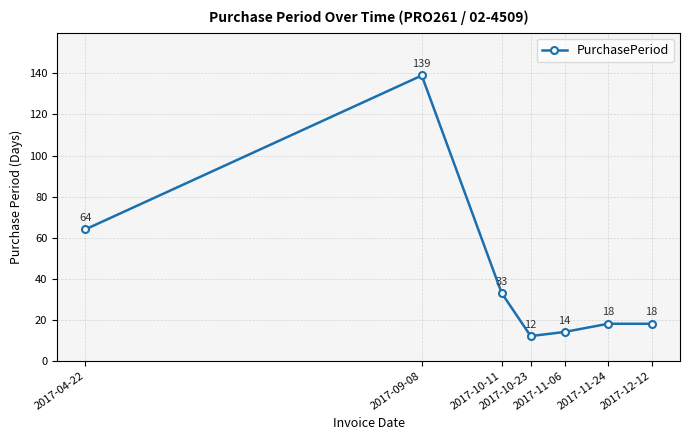

How many lines are shown in the chart?

1